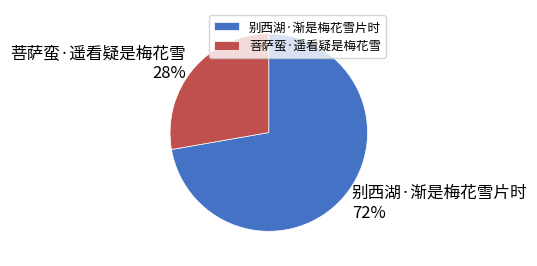

Which has a higher value, 菩萨蛮·遥看疑是梅花雪 or 别西湖·渐是梅花雪片时?

别西湖·渐是梅花雪片时